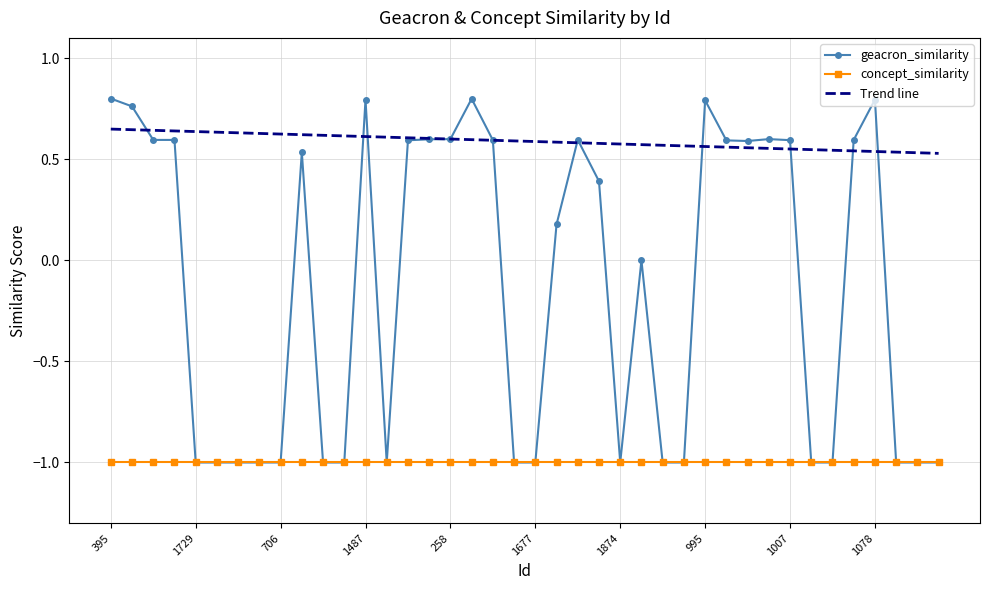

Count the number of data series in this chart.

3